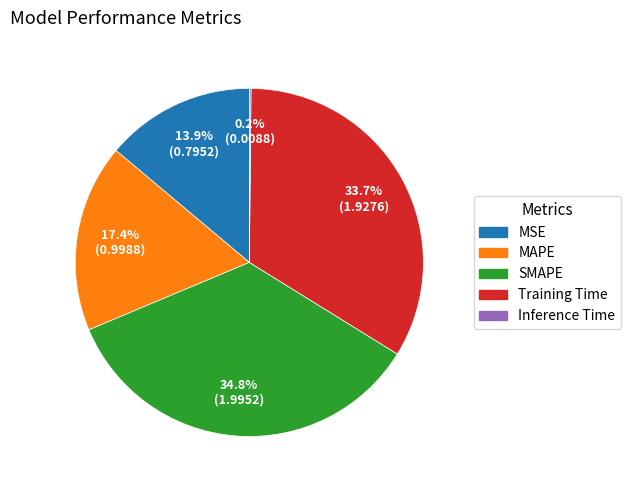

What is the largest slice in the pie chart?

SMAPE